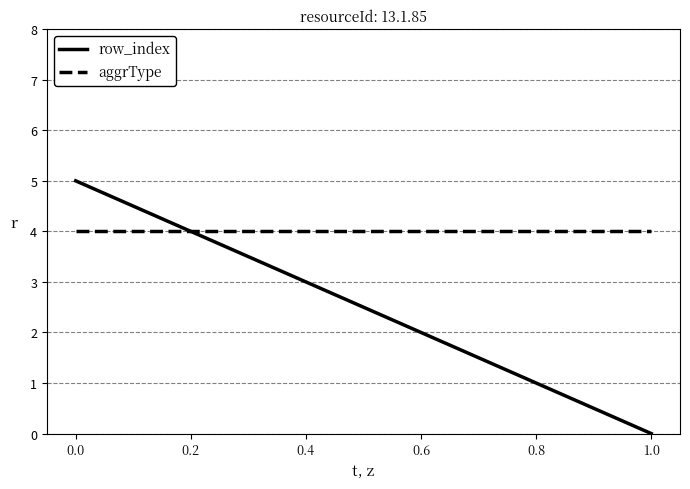

What are all the series names shown in the legend?

row_index, aggrType